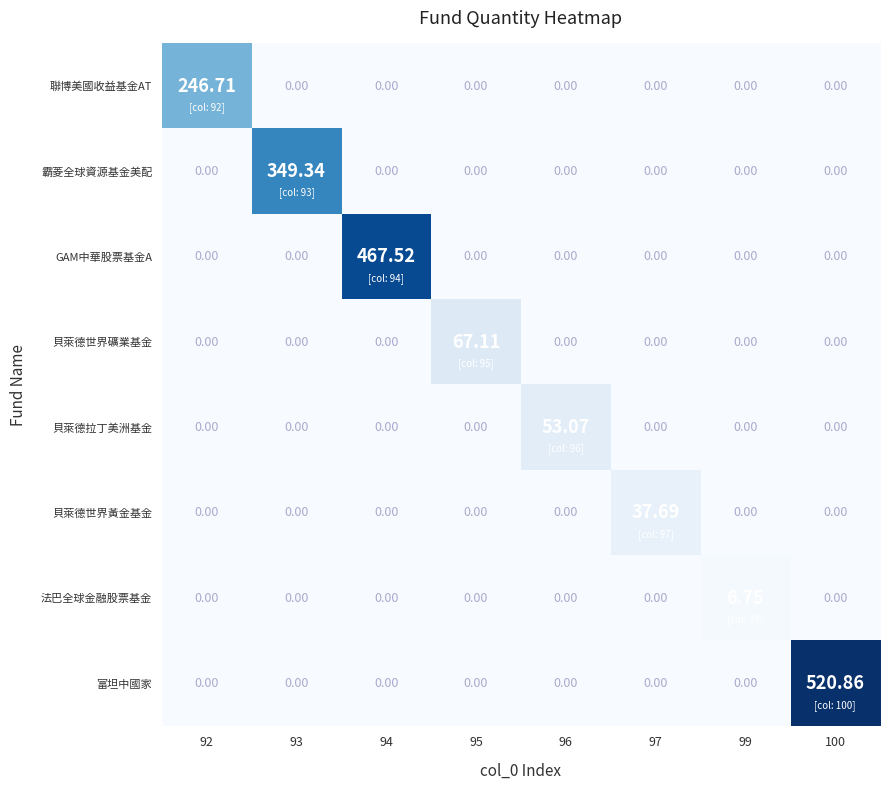

List the series in order of their peak value, highest first.

富坦中國家, GAM中華股票基金A, 霸菱全球資源基金美配, 聯博美國收益基金AT, 貝萊德世界礦業基金, 貝萊德拉丁美洲基金, 貝萊德世界黃金基金, 法巴全球金融股票基金